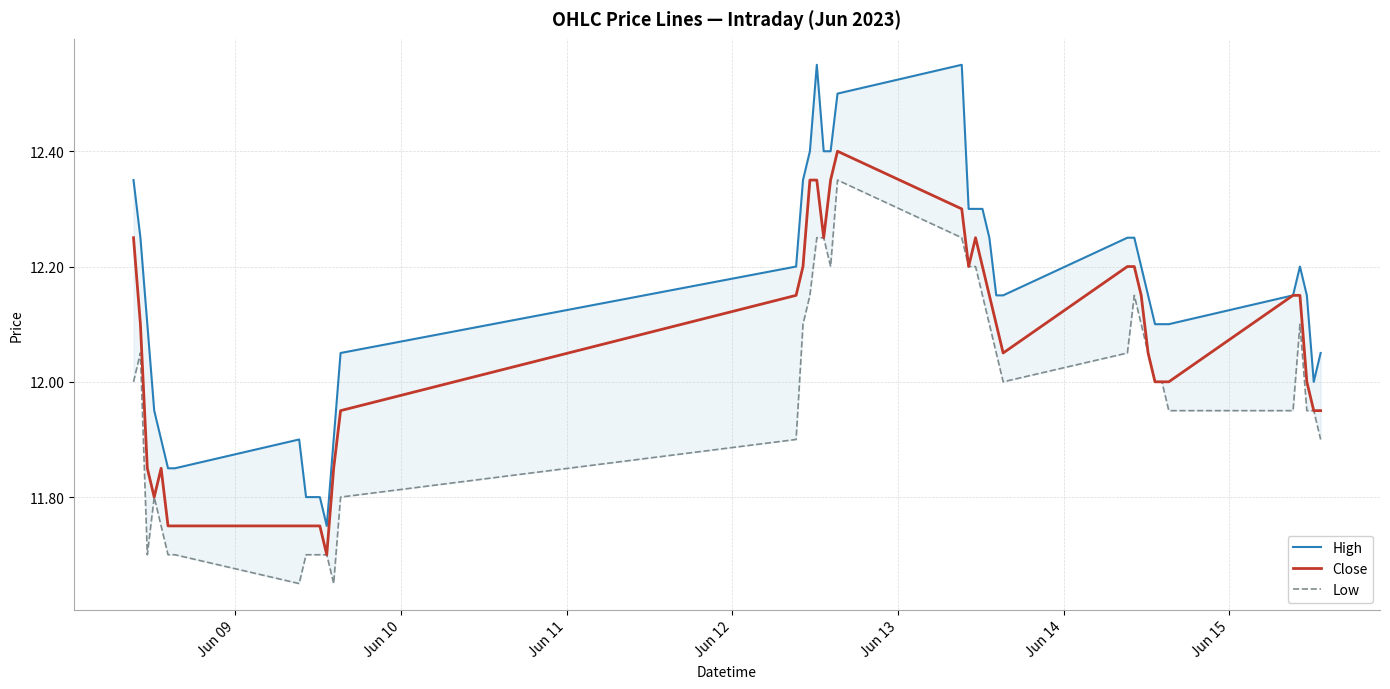

What is the minimum value for High?

11.8